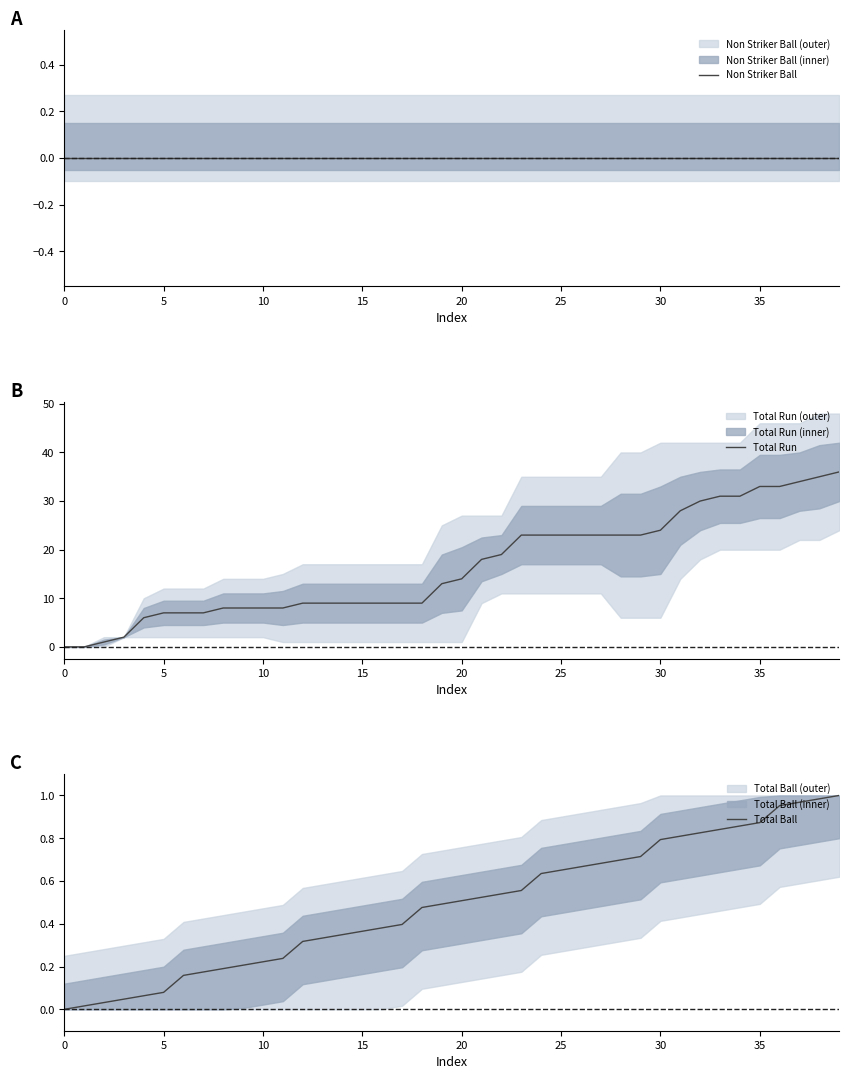

At 13, list the series in order from largest to smallest.

Total Run, Total Ball, Non Striker Ball